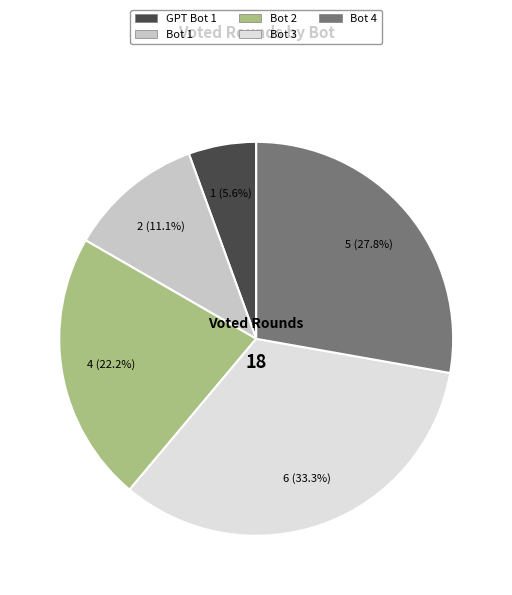

Approximately how many times larger is the value at Bot 3 compared to Bot 2?

1.5